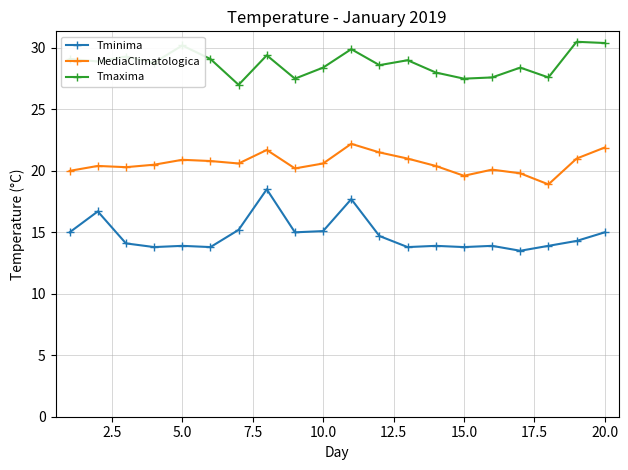

Which series has the largest total across all categories?

Tmaxima